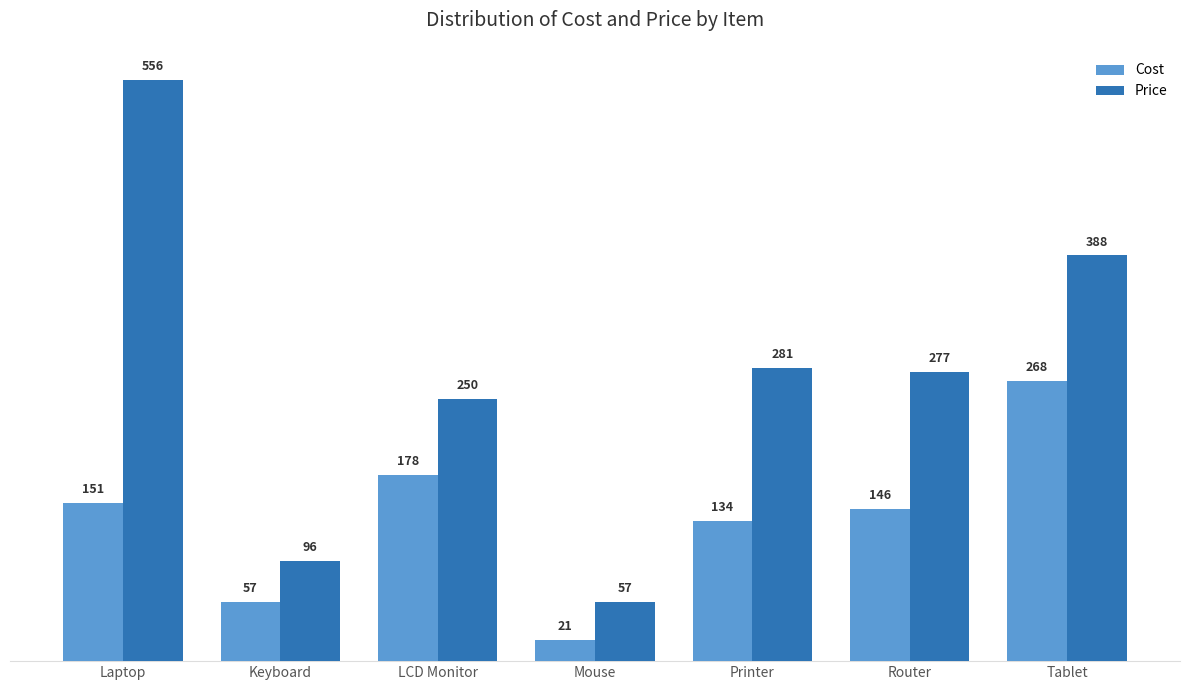

At which category is the sum across all series the highest?

Laptop